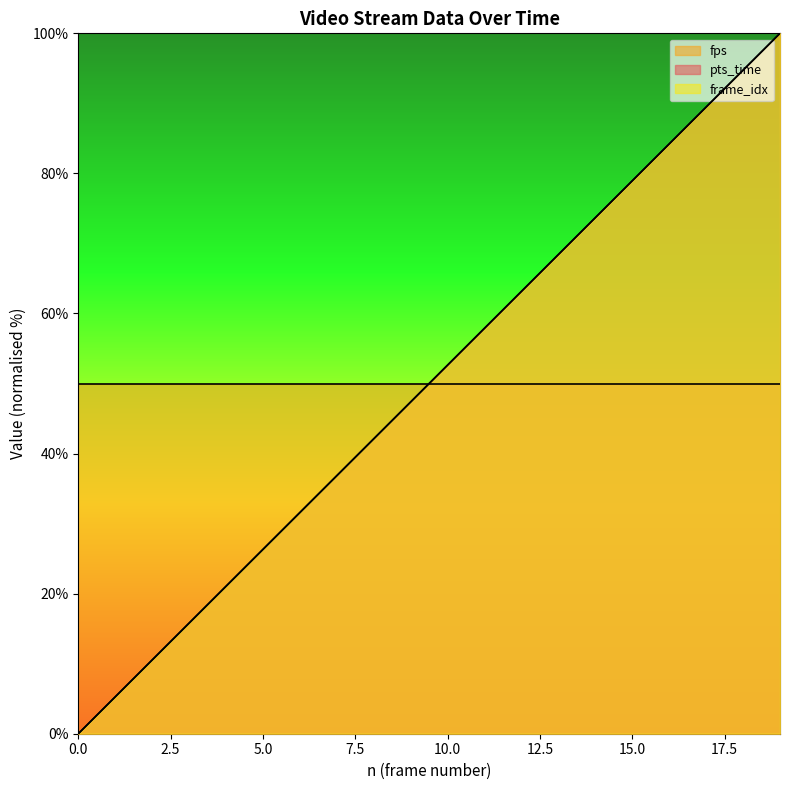

What is the maximum value for pts_time?

100.0